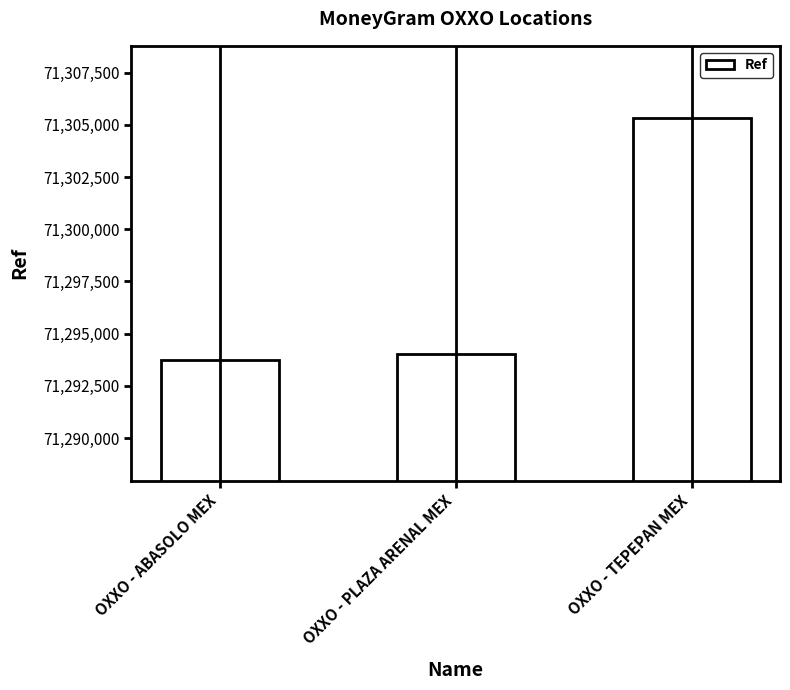

List the labels in order of value, largest first.

OXXO - TEPEPAN MEX, OXXO - PLAZA ARENAL MEX, OXXO - ABASOLO MEX